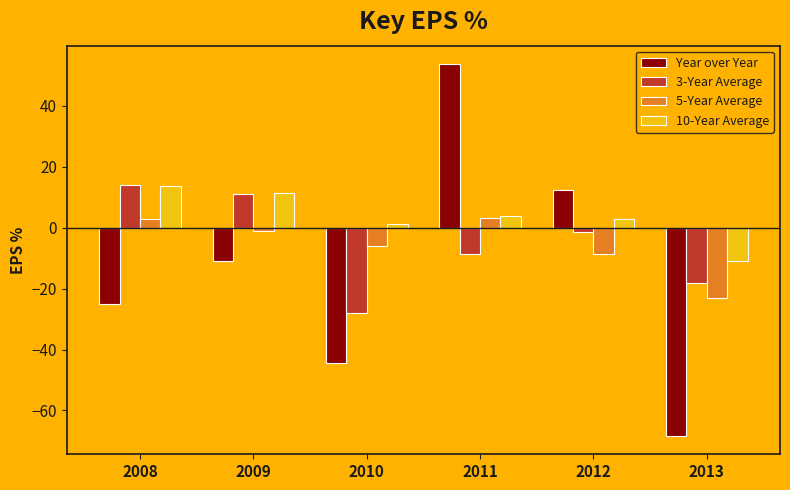

Which category has the highest value across all series?

2011